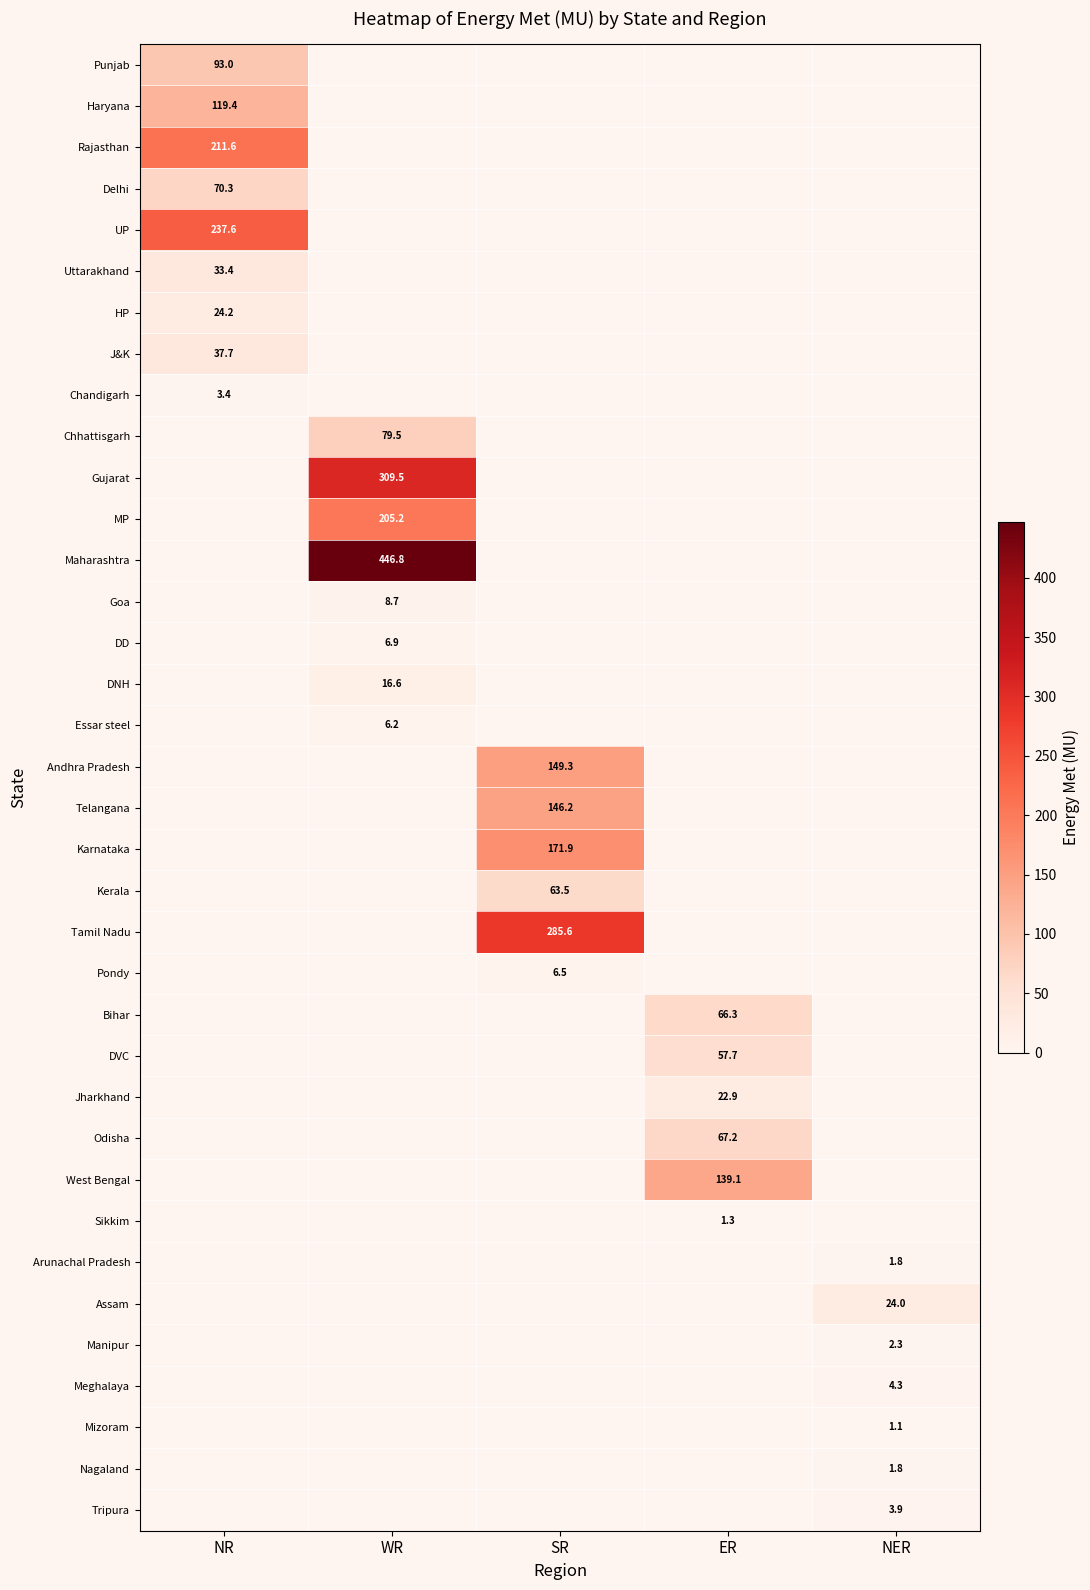

Is it true that Arunachal Pradesh equals 1.8 at NER?

True